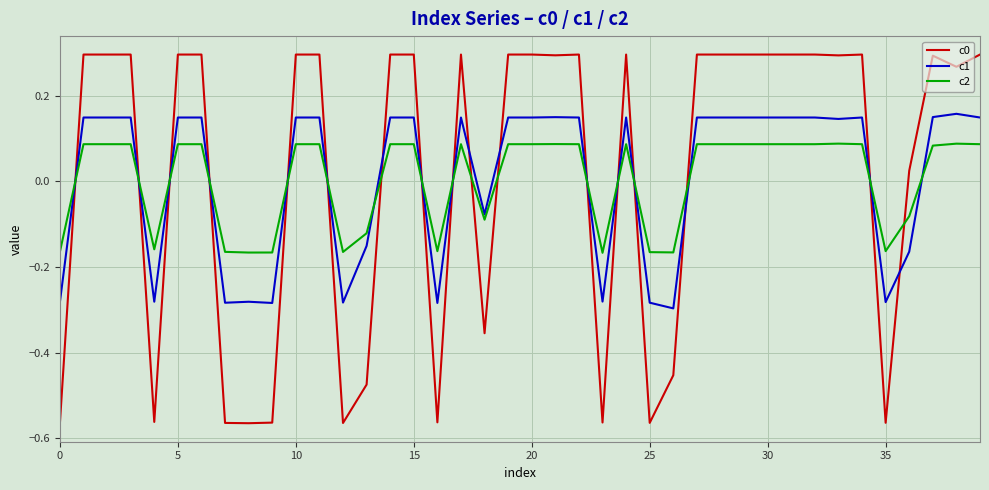

Which series ends up on top after the final intersection of c2 and c1?

c1